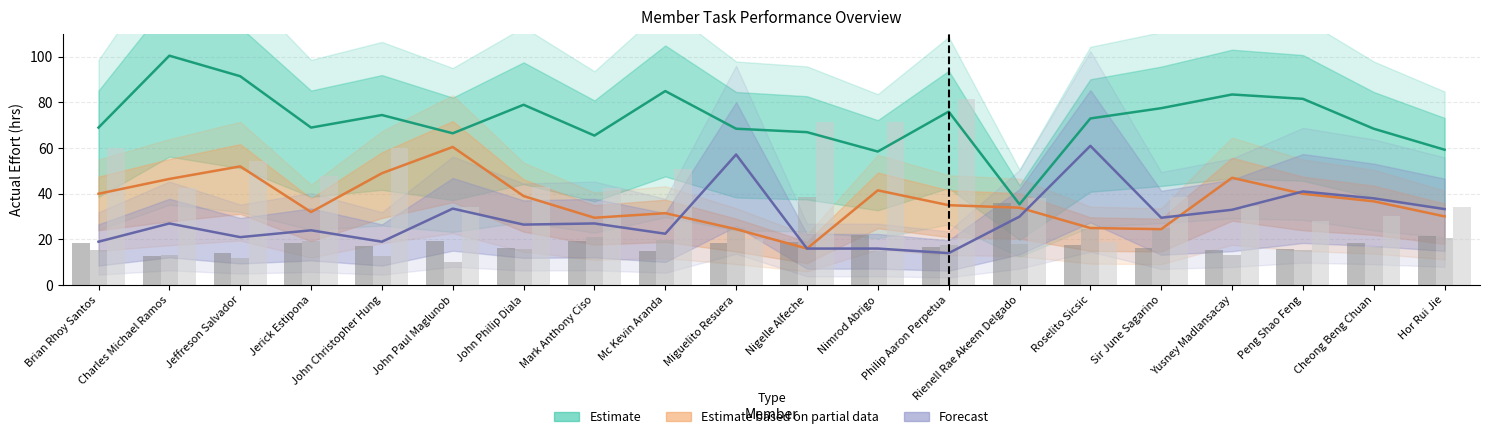

Reading left to right, extract all data points from this chart.

actual_effort_t1: 69.0	100.5	91.5	69.0	74.5	66.5	79.0	65.5	85.0	68.5	67.0	58.5	76.0	35.4	73.0	77.5	83.5	81.6	68.5	59.3
actual_effort_t2: 40.0	46.5	52.0	32.0	49.0	60.5	39.0	29.5	31.5	24.5	16.0	41.5	35.0	33.9	25.0	24.5	47.0	40.0	36.7	30.1
actual_effort_t4: 19.0	27.0	21.0	24.0	19.0	33.5	26.5	27.0	22.5	57.2	16.0	16.0	14.0	30.0	61.0	29.5	33.0	41.0	38.0	33.3
attainment_t1: 18.5	12.7	14.0	18.5	17.1	19.2	16.2	19.5	15.0	18.6	19.0	21.8	16.8	36.0	17.5	16.4	15.3	15.6	18.6	21.5
attainment_t2: 15.4	13.3	11.8	19.2	12.6	10.2	15.8	20.9	19.6	25.1	38.5	14.9	17.6	18.2	24.6	25.1	13.1	15.4	16.8	20.5
attainment_t4: 60.2	42.4	54.5	47.7	60.2	34.2	43.2	42.4	50.8	20.0	71.5	71.5	81.7	38.1	18.8	38.8	34.7	27.9	30.1	34.4